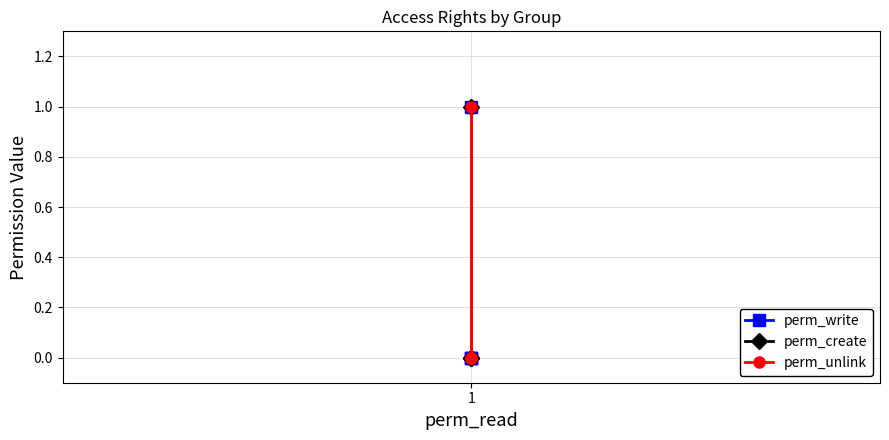

The value of perm_unlink at 1 is 0. True or false?

True